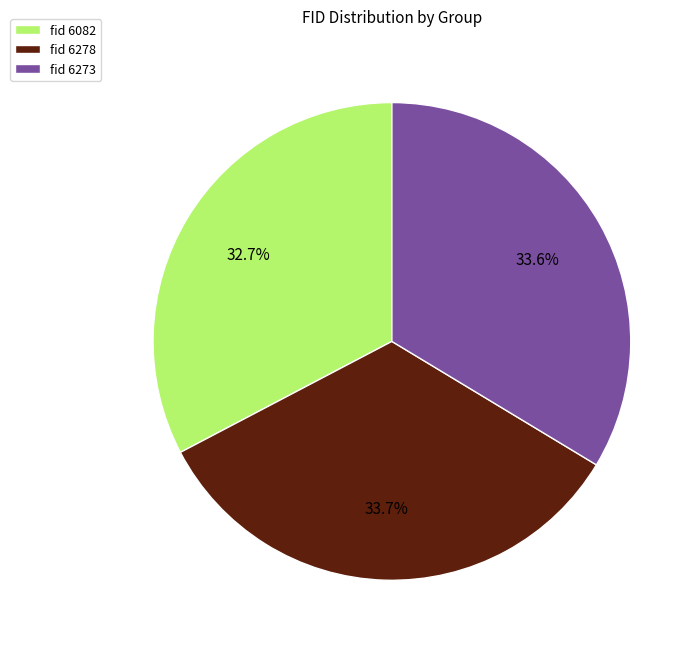

Is the sum of fid 6273 and fid 6278 greater than half?

Yes